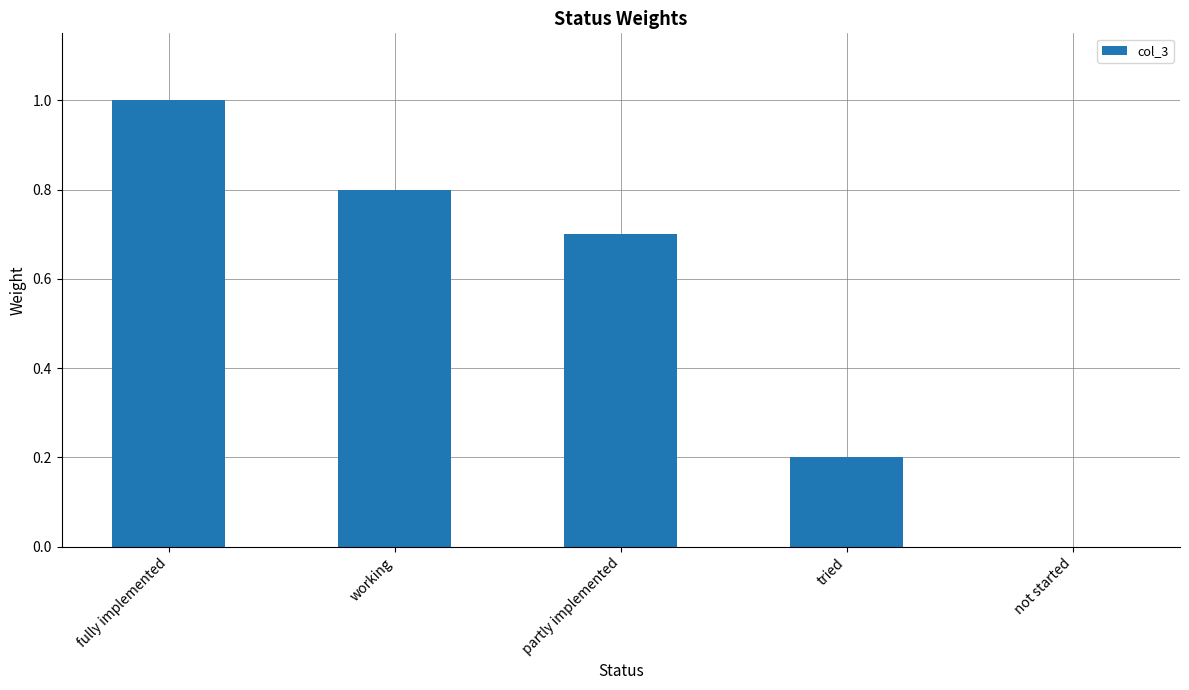

Which category has the highest value across all series?

fully implemented